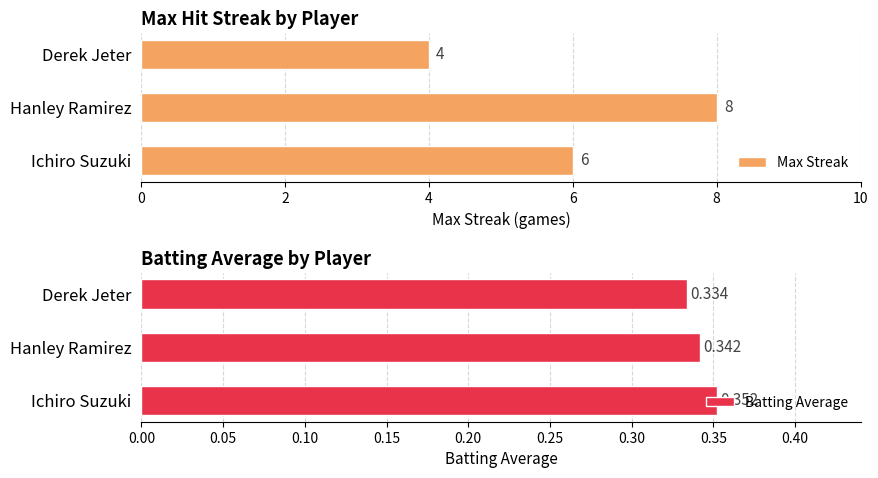

Are the bars grouped side by side (vs. stacked)?

Yes